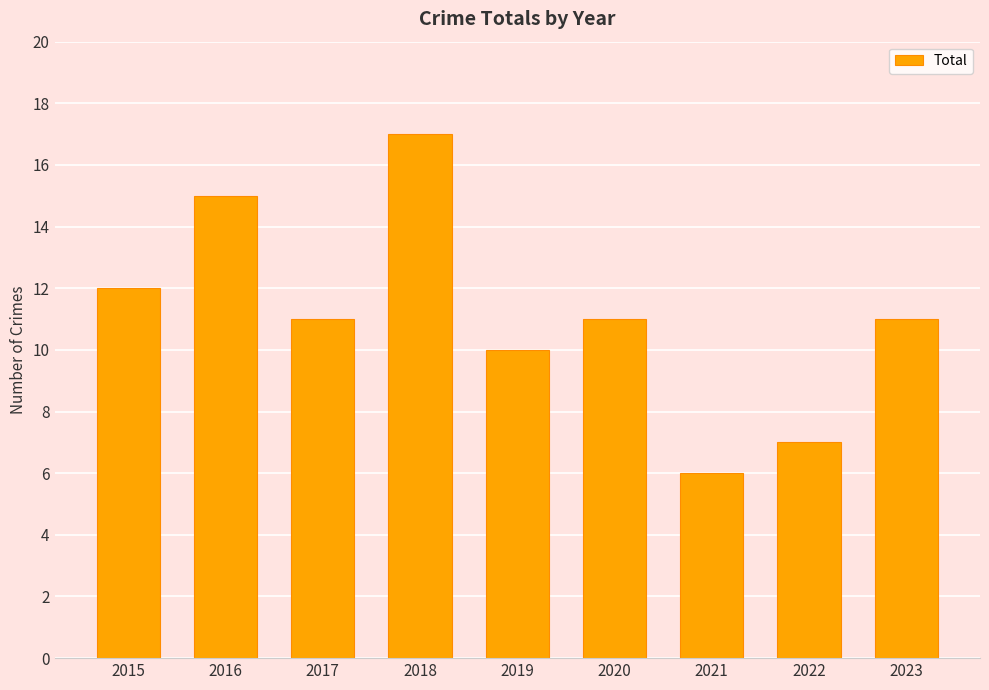

Which category has the lowest value across all series?

2021